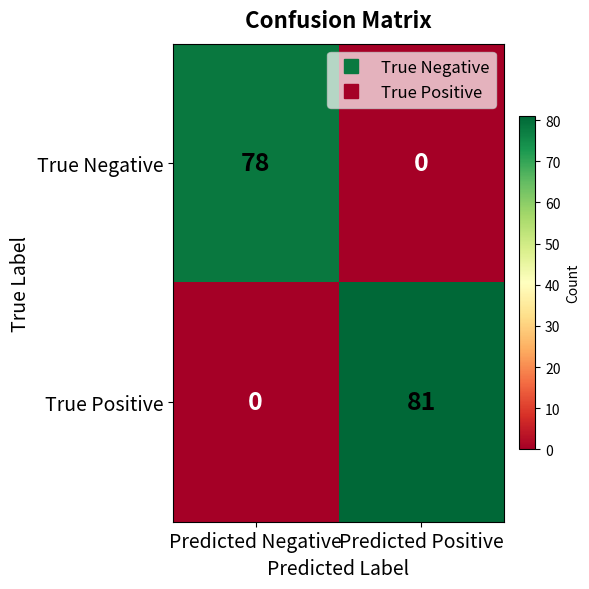

Which series has the largest total across all categories?

True Positive